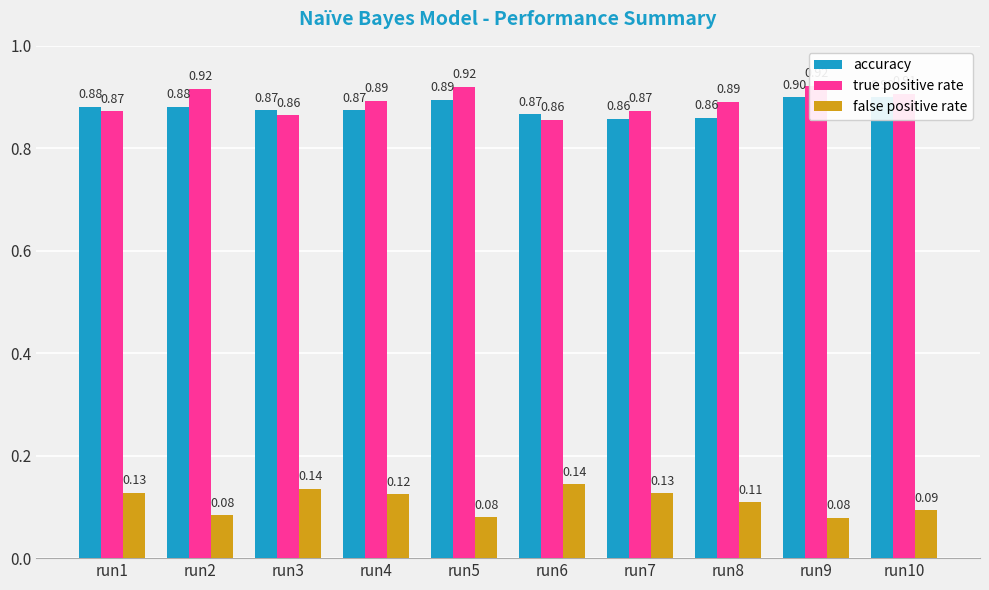

What is the greatest value displayed?

0.9